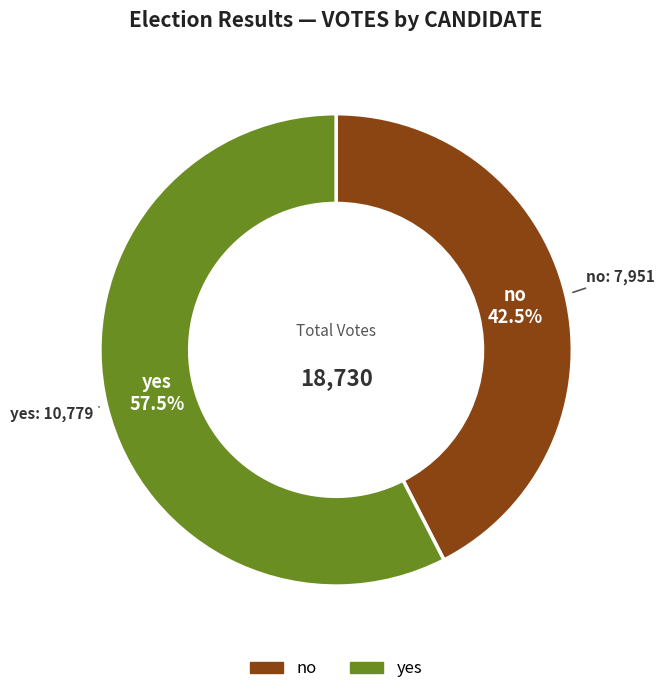

What is the largest slice in the pie chart?

yes